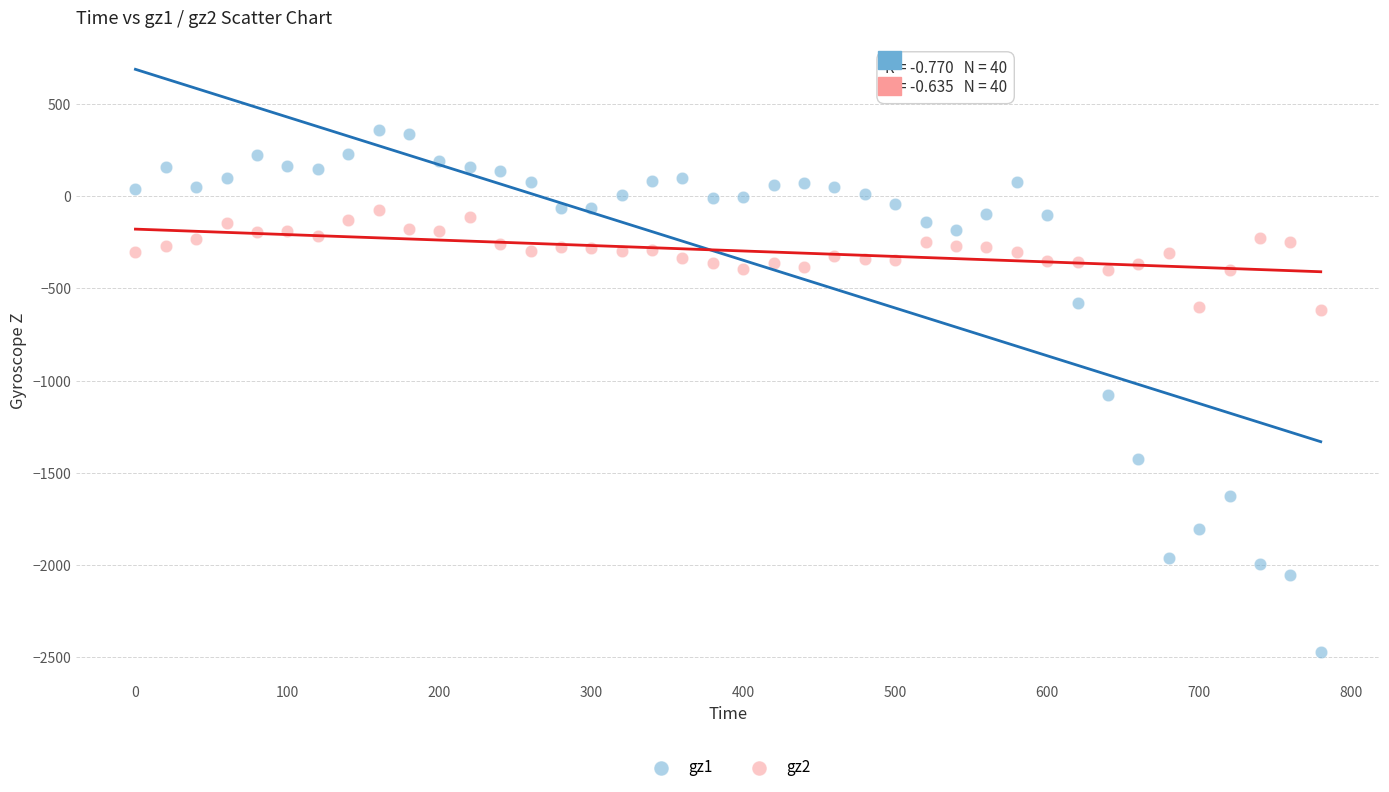

Across all data points, what is the range of Y values (max minus min)?

2829